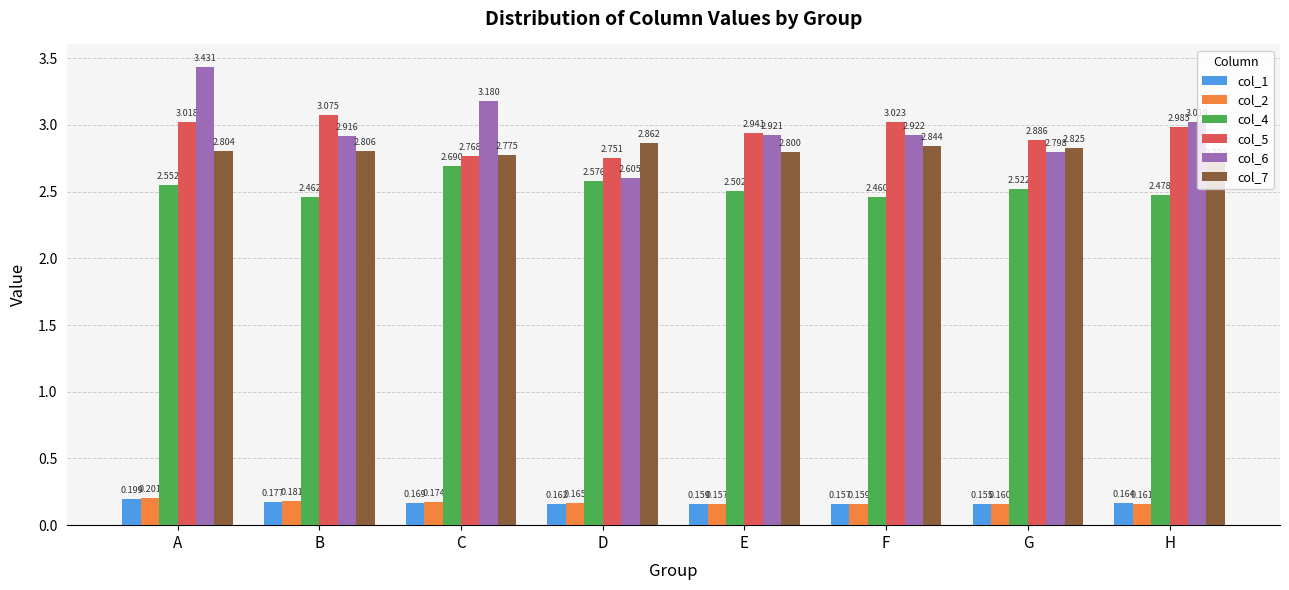

Which category has the highest value across all series?

A